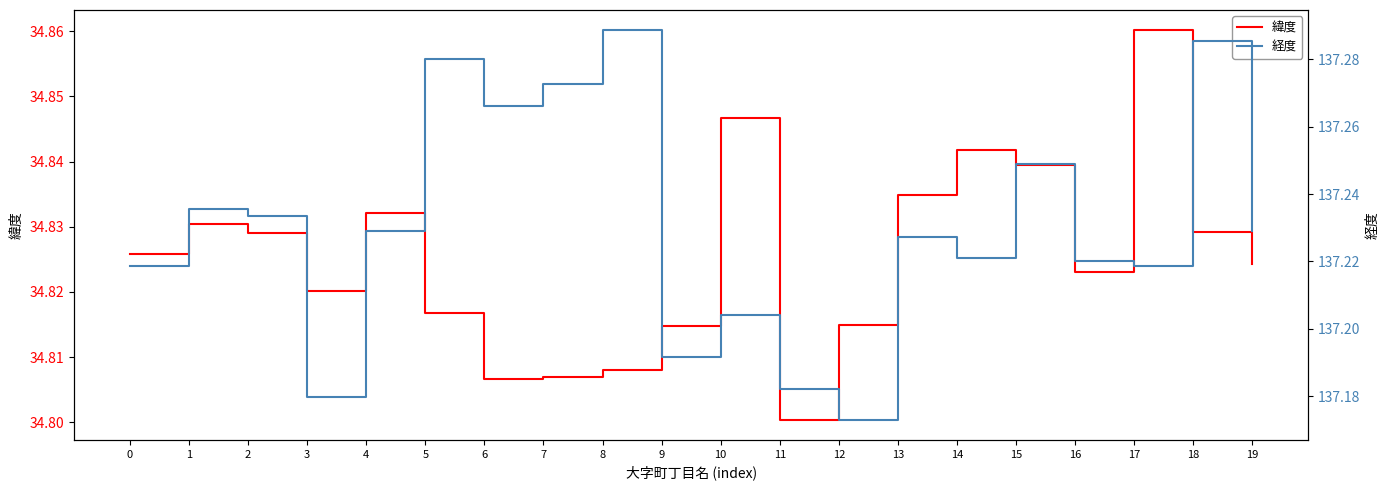

What is the minimum value shown in the chart?

34.8